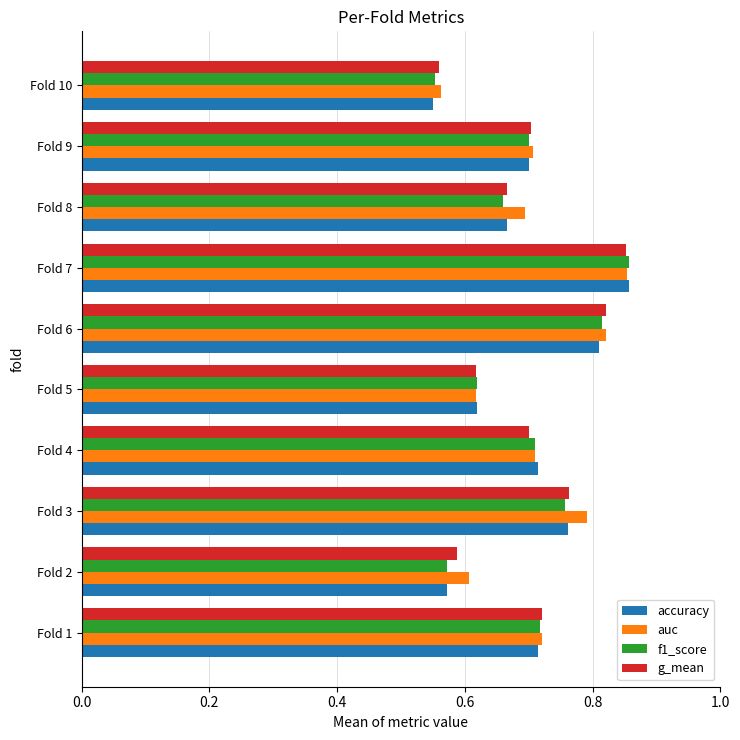

What is the difference between the second highest and minimum values in the auc series?

0.3